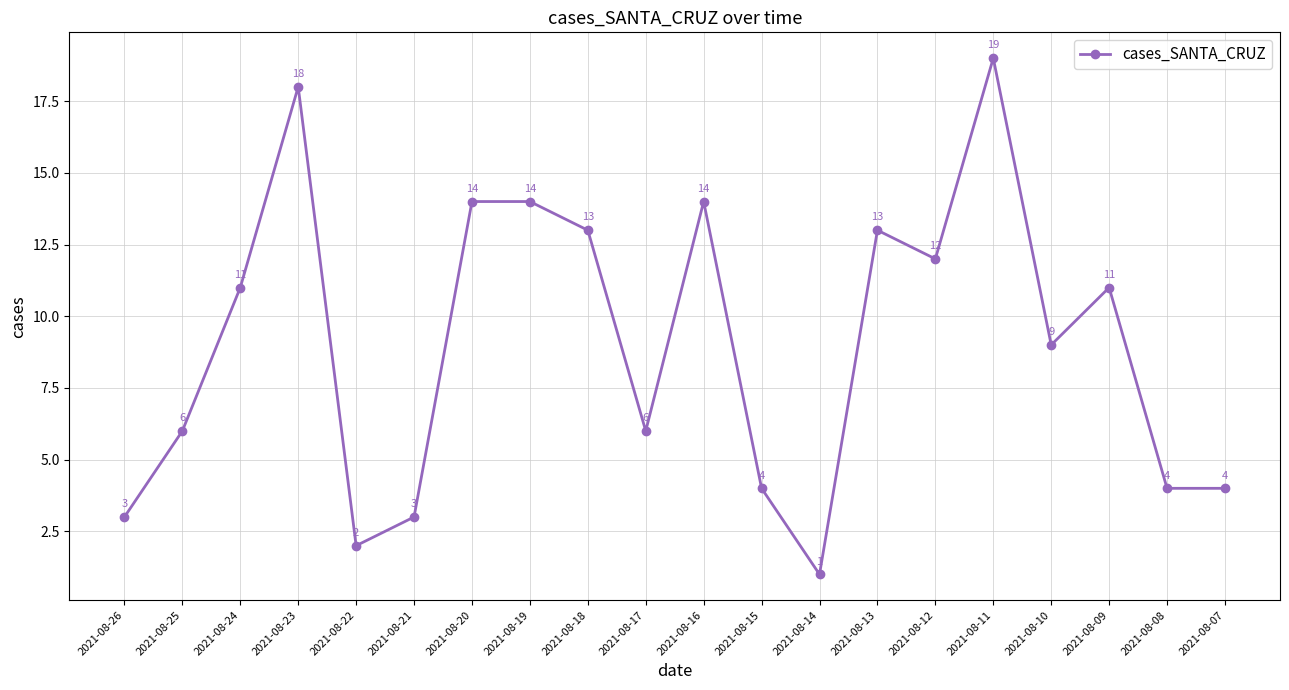

Reading left to right, transcribe all the data shown in this chart.

3	6	11	18	2	3	14	14	13	6	14	4	1	13	12	19	9	11	4	4